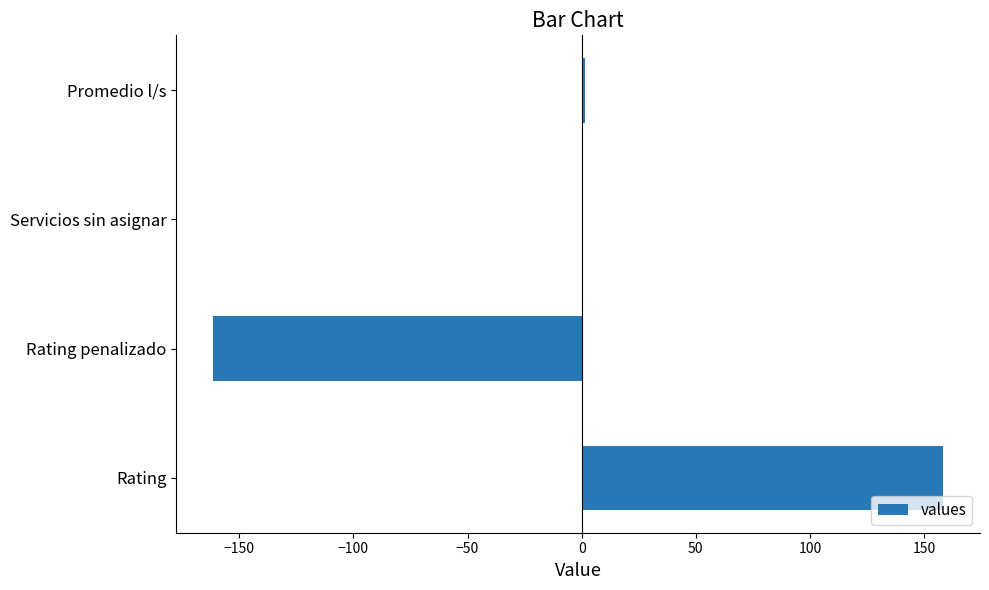

The value at Servicios sin asignar is 0.0. True or false?

True